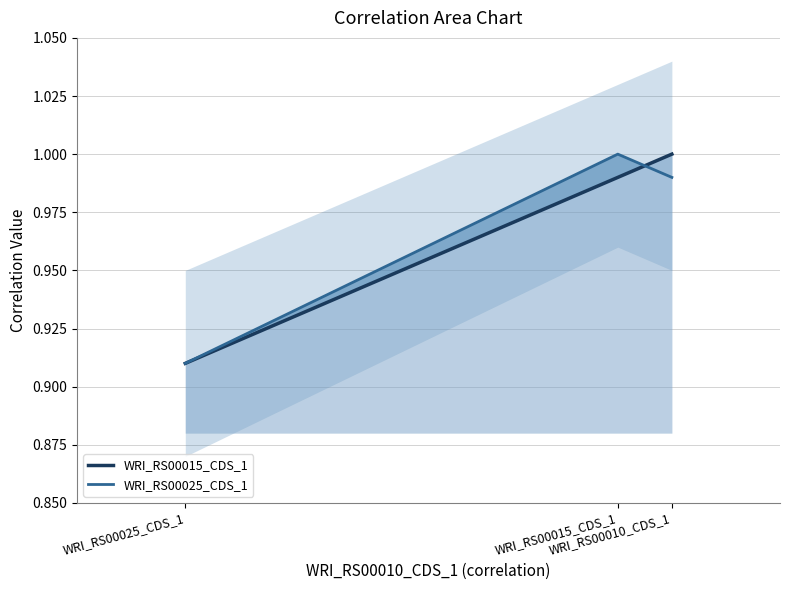

List the series in order of their peak value, lowest first.

WRI_RS00015_CDS_1, WRI_RS00025_CDS_1